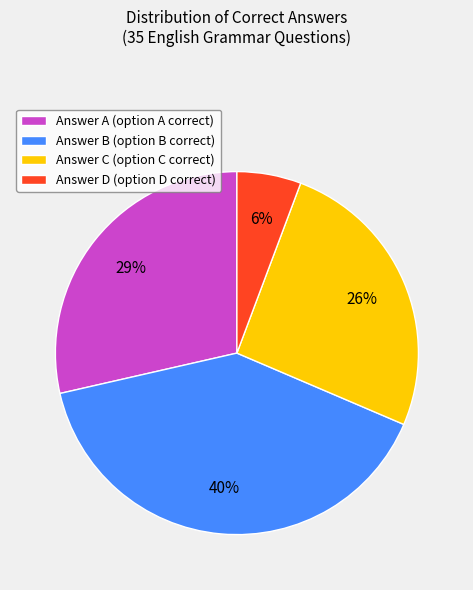

Does Answer C account for over 50% of the chart?

No